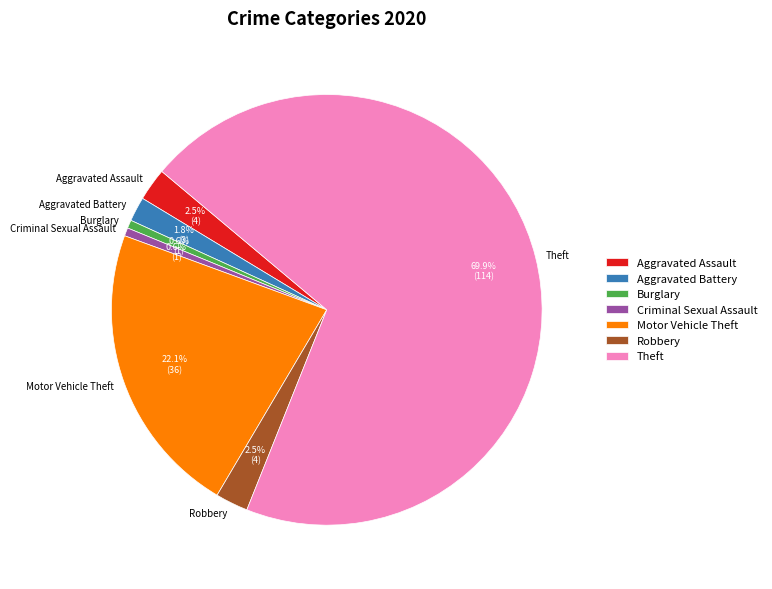

How much of the chart is everything except Motor Vehicle Theft?

77.9%